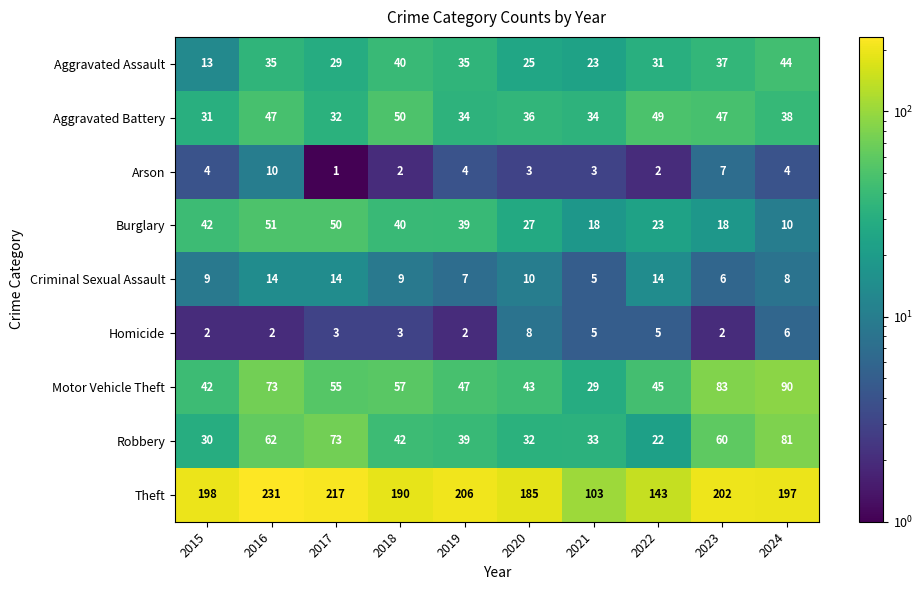

Which series has the widest spread of values?

Theft